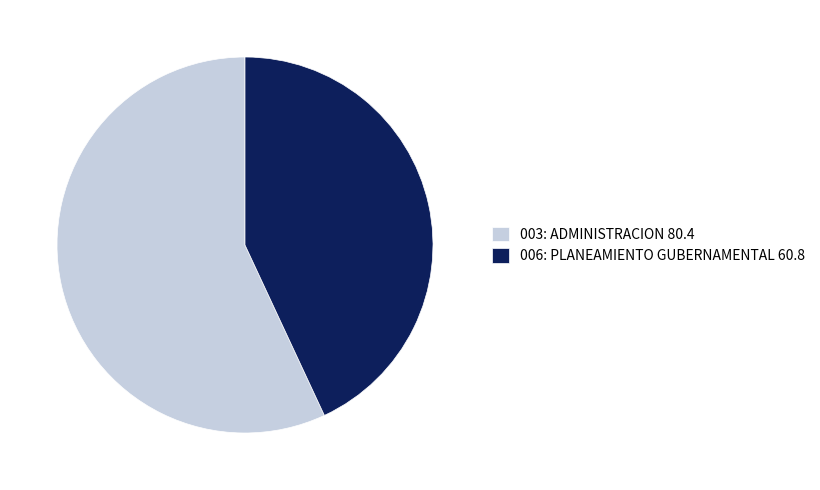

Is the sum of 003: ADMINISTRACION 80.4 and 006: PLANEAMIENTO GUBERNAMENTAL 60.8 greater than half?

Yes